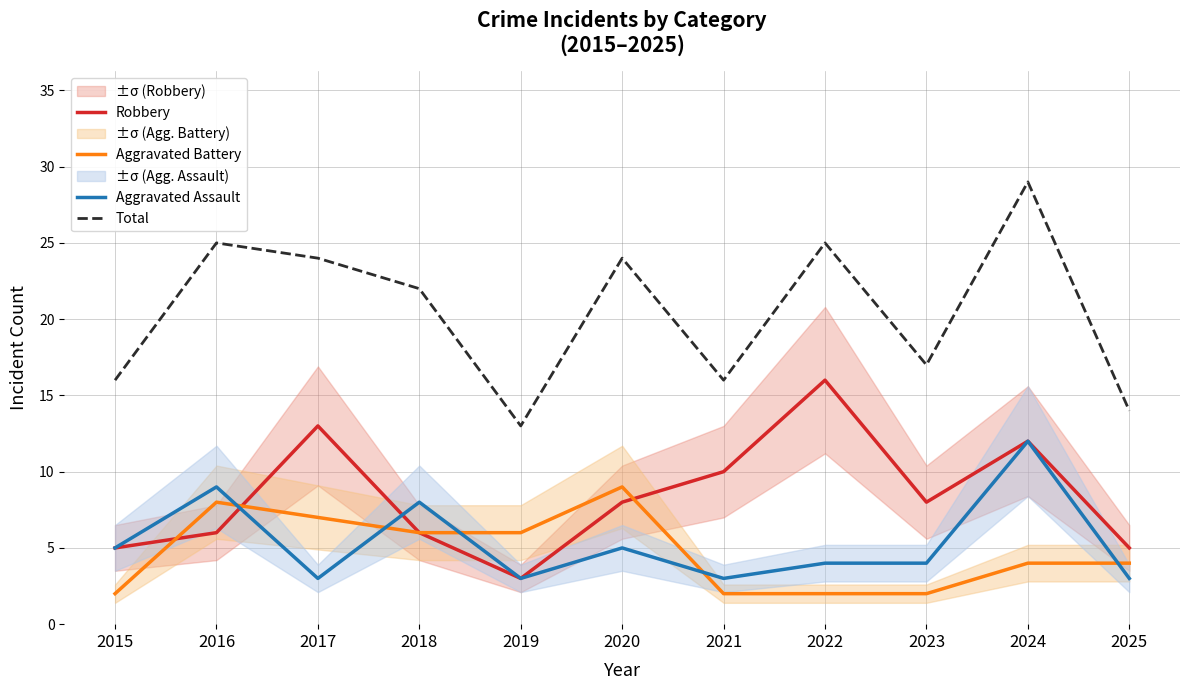

What is the difference between the second highest and minimum values in the Aggravated Assault series?

6